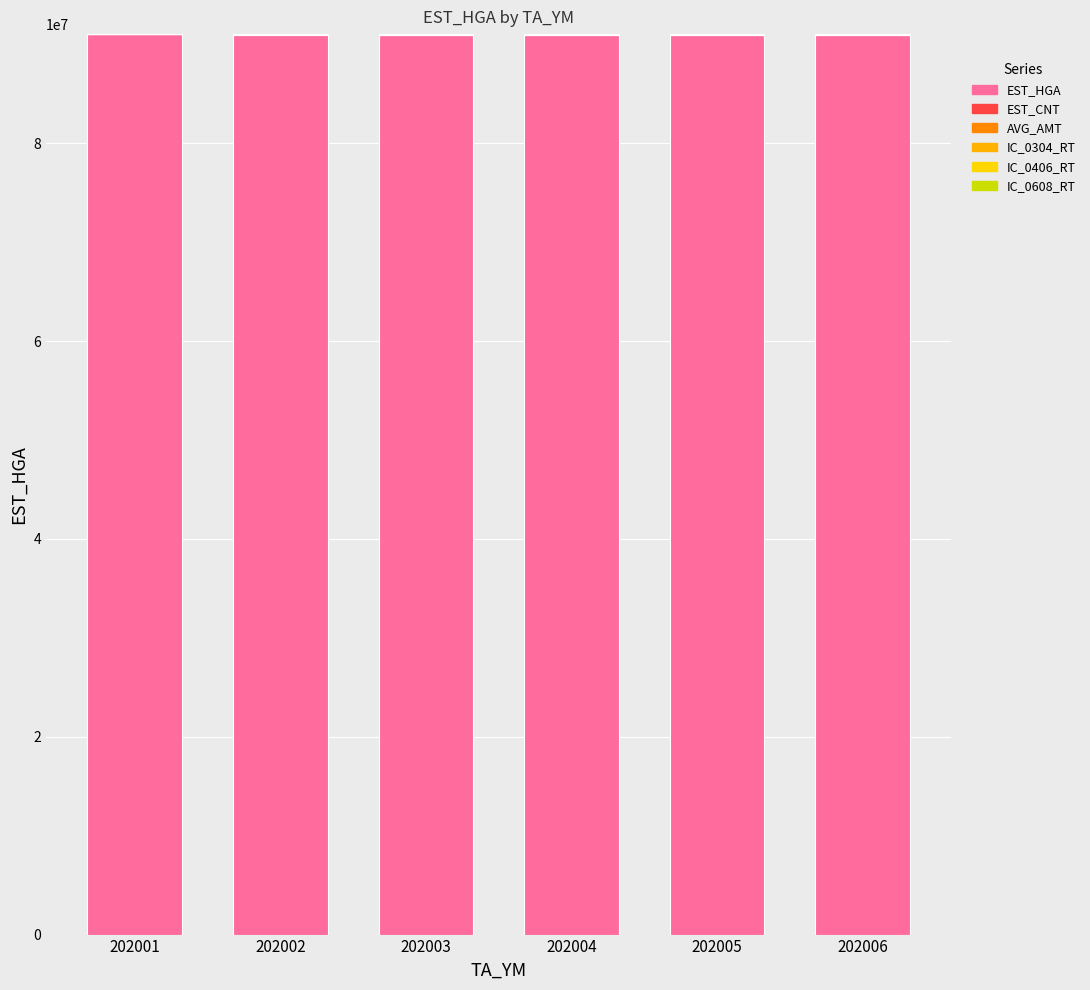

Between 202001 and 202003, which series saw the biggest shift?

AVG_AMT